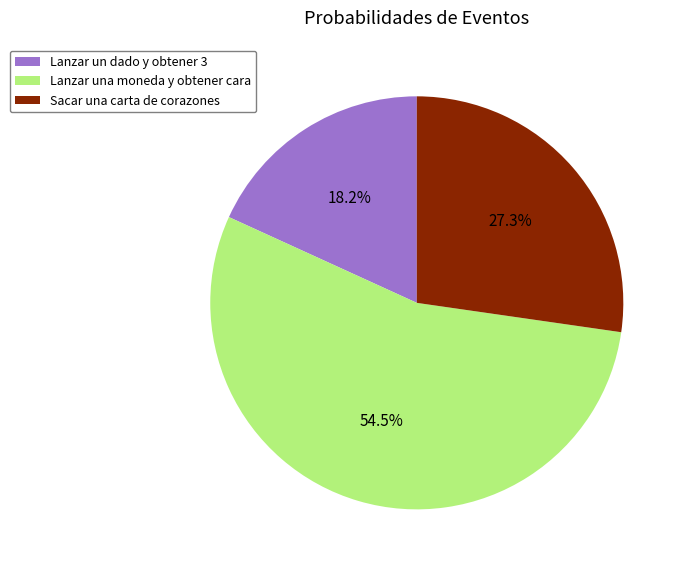

Is it true that Sacar una carta de corazones is 13% of the pie?

False